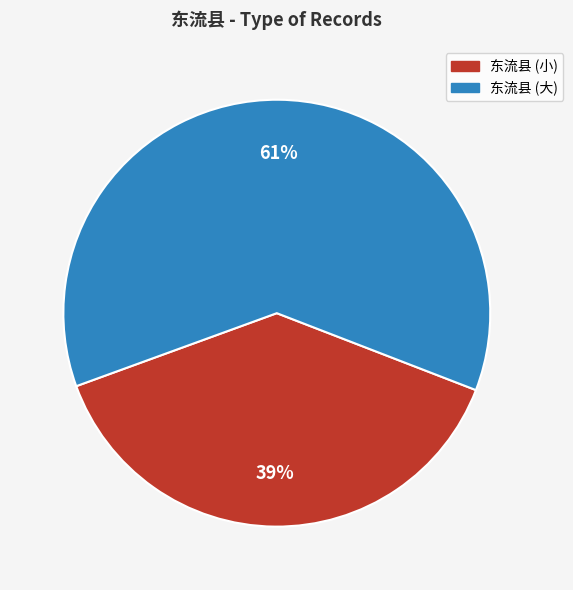

True or false: 东流县 (大) accounts for 61% of the total.

True